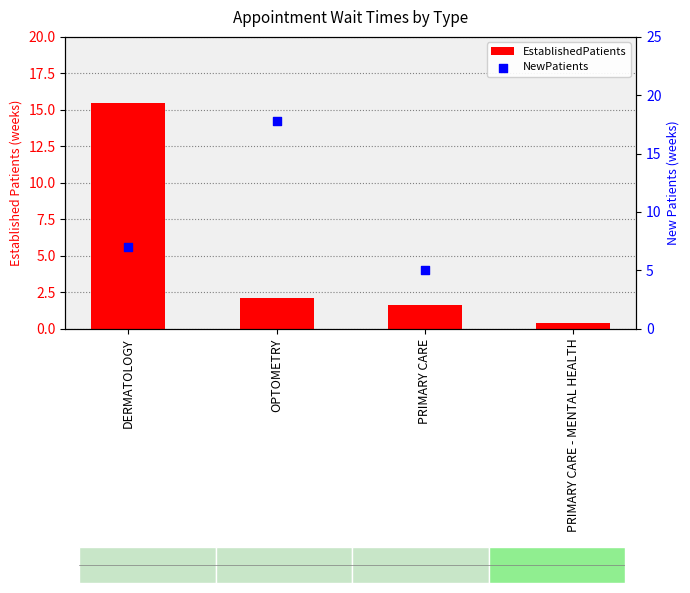

What is the change in value from DERMATOLOGY to PRIMARY CARE?

-13.9